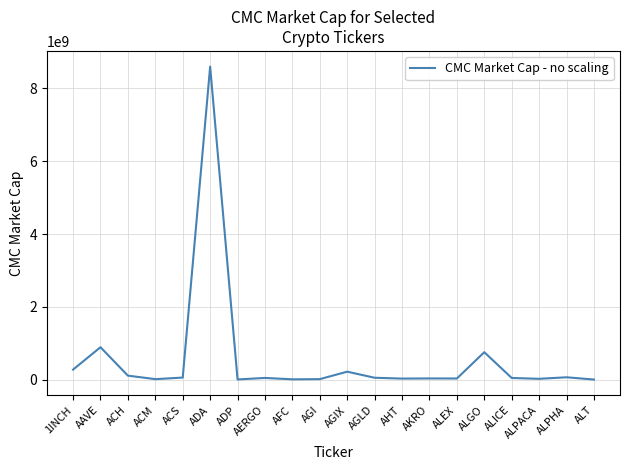

What is the maximum value shown in the chart?

8602152586.1